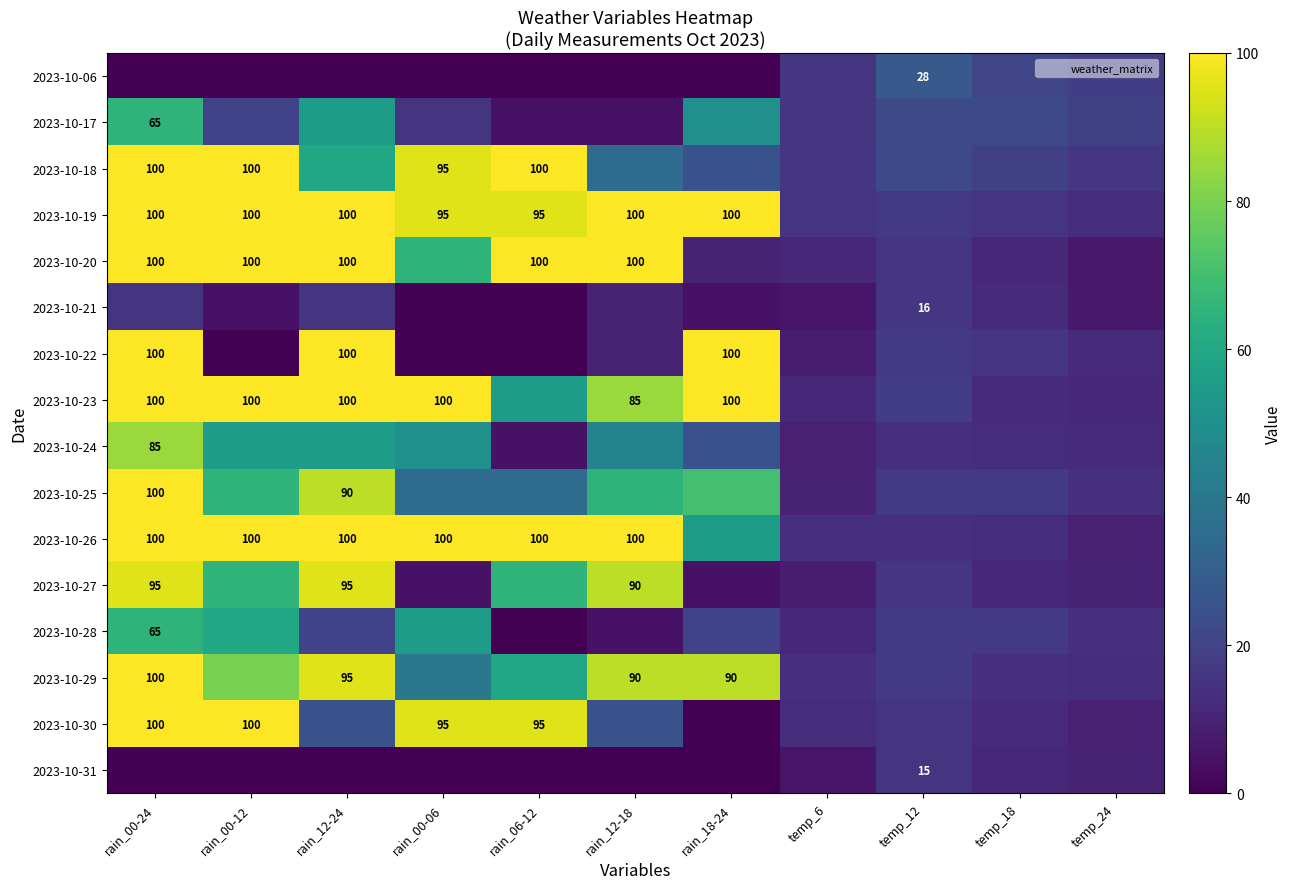

At how many categories does at least one series exceed 23?

8